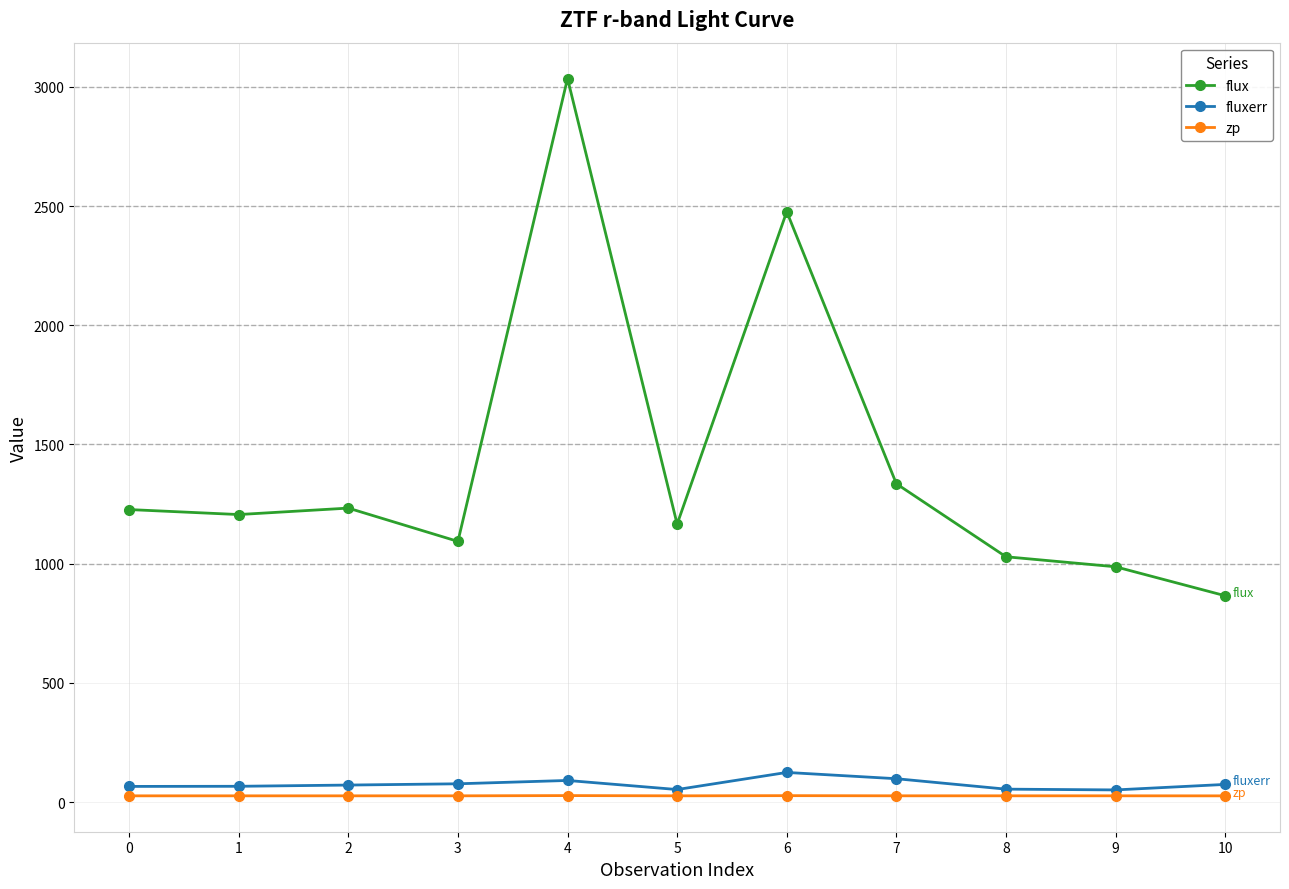

Does the chart display data point markers on the line(s)?

Yes